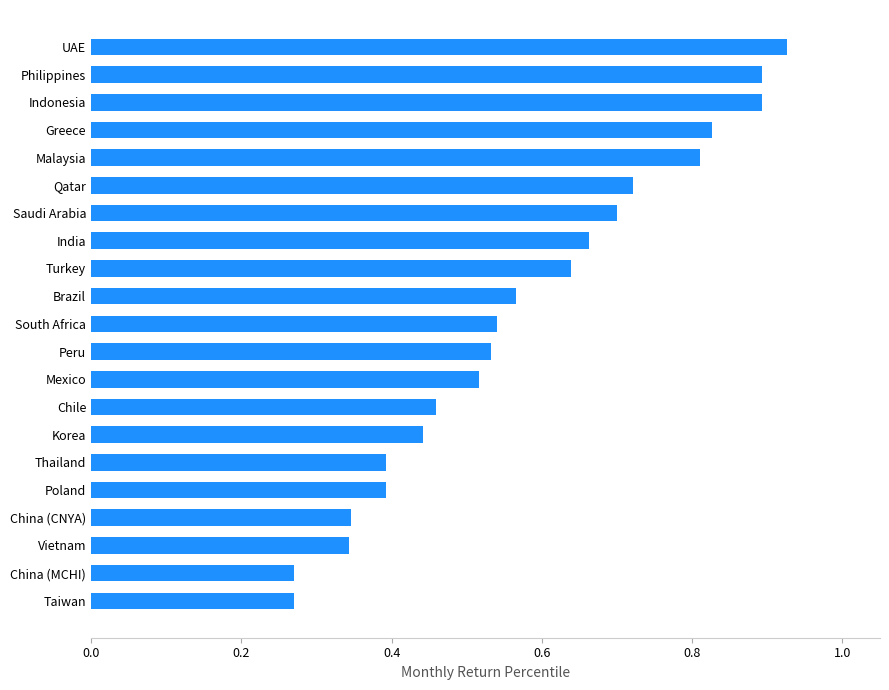

How many bars are there in total?

21